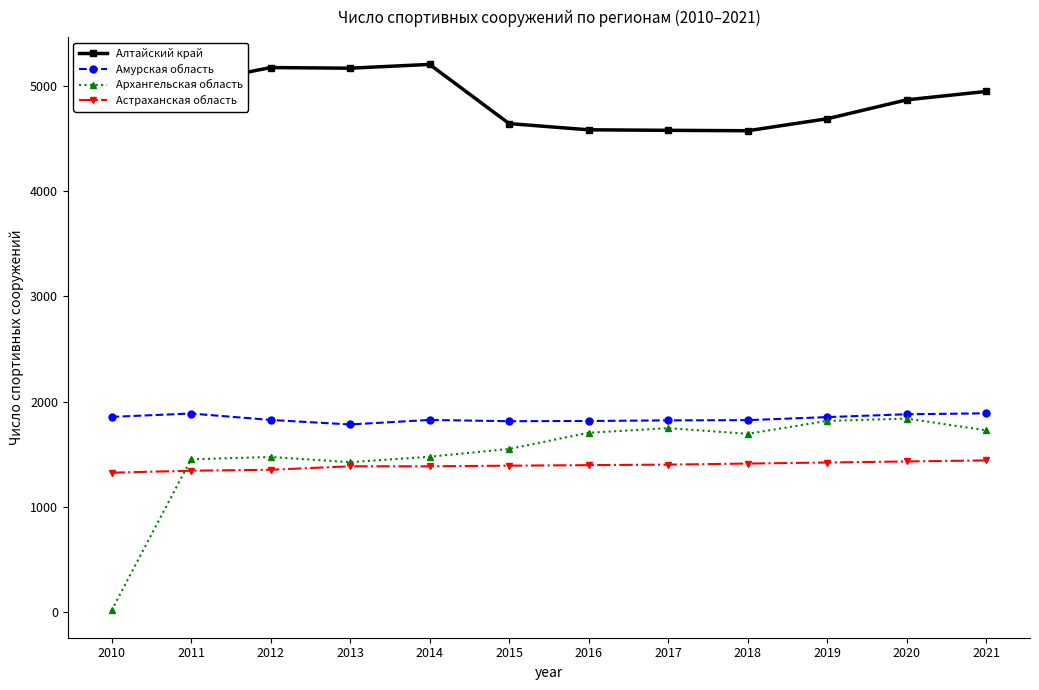

What is the minimum value for Алтайский край?

4576